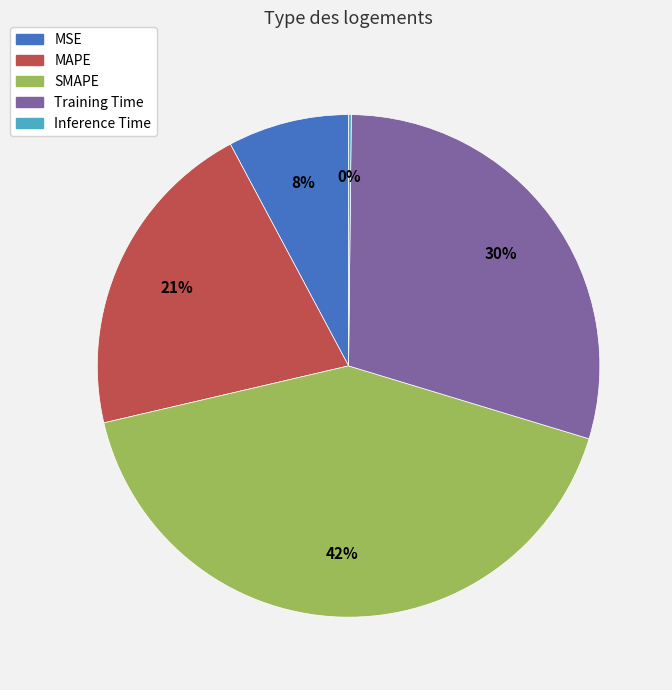

What percentage is the MSE slice, to the nearest percent?

8%